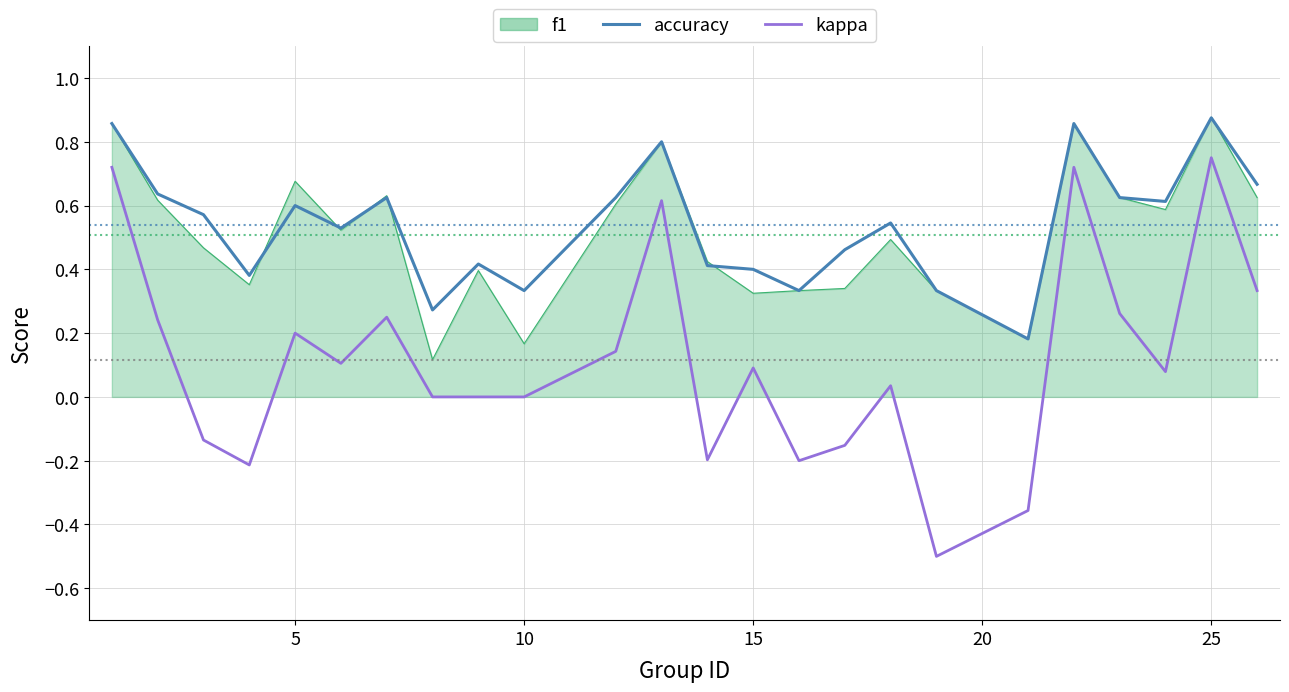

Which series has the widest spread of values?

kappa